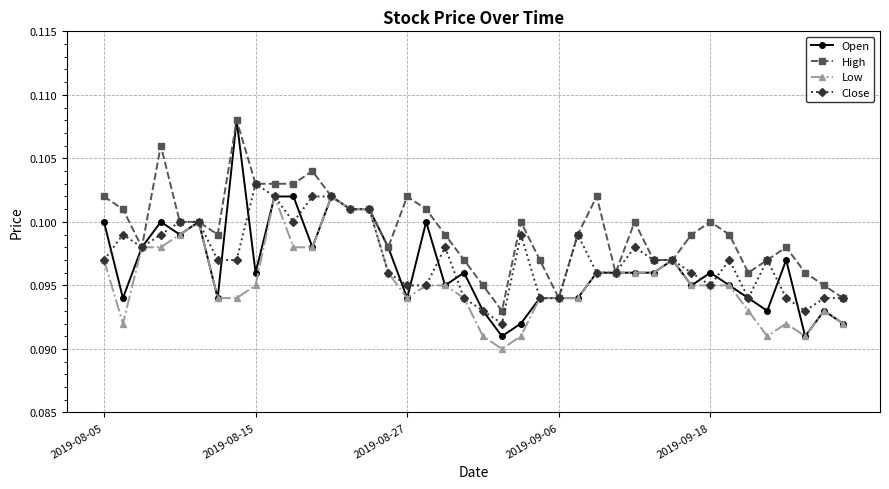

What are all the series names shown in the legend?

Open, High, Low, Close